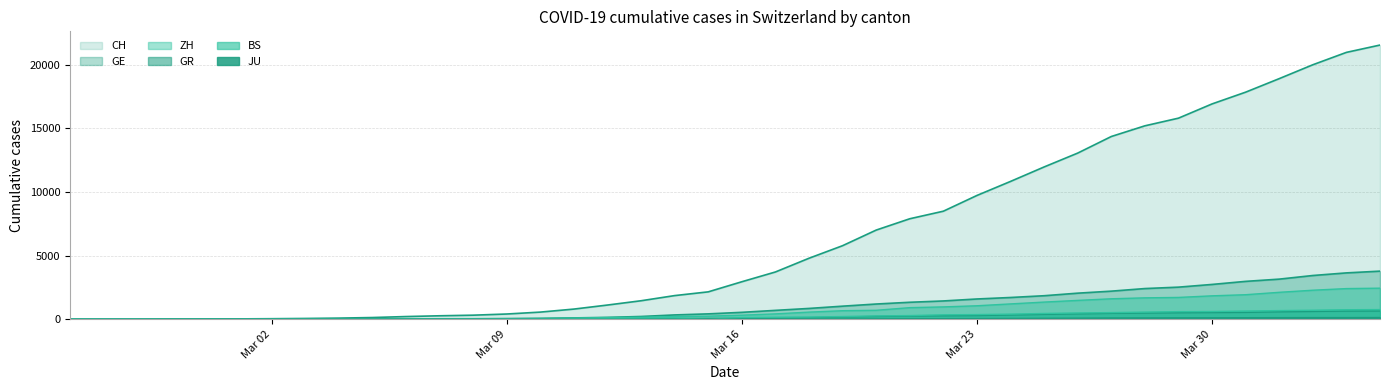

Does the chart display data point markers on the line(s)?

No